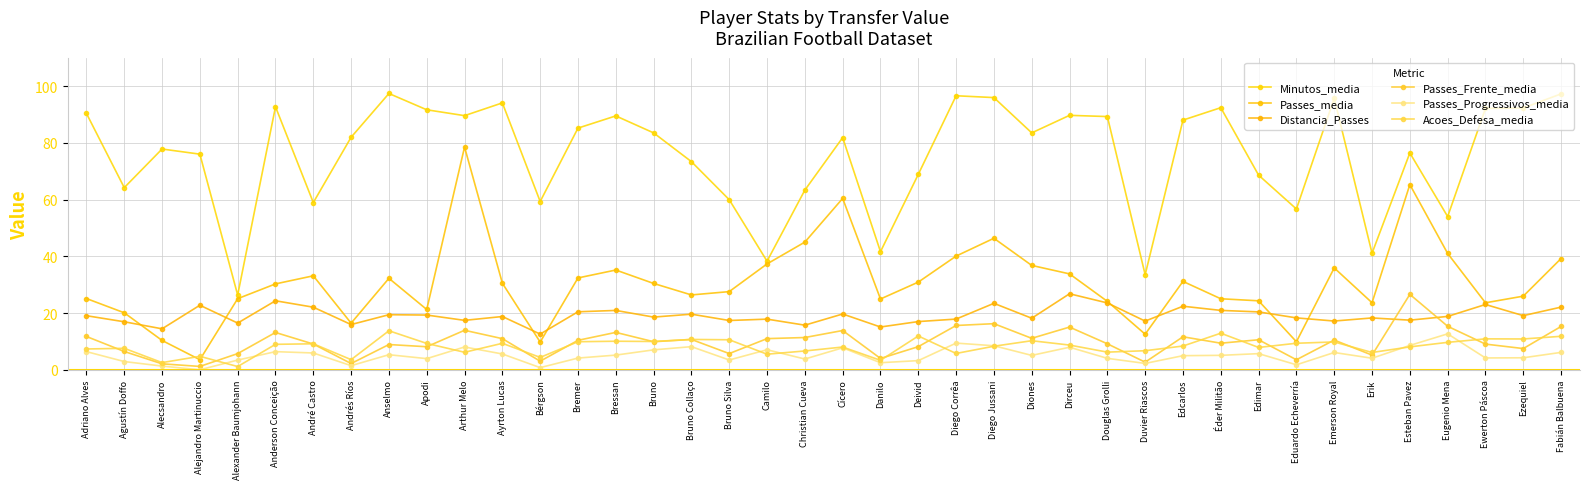

What is the label of the 22nd point from the right?

Camilo